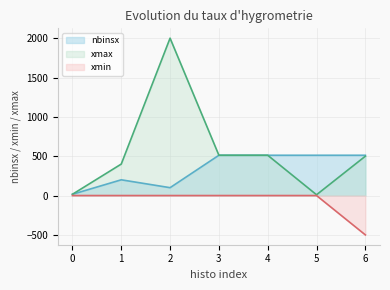

At which category is the sum across all series the highest?

2